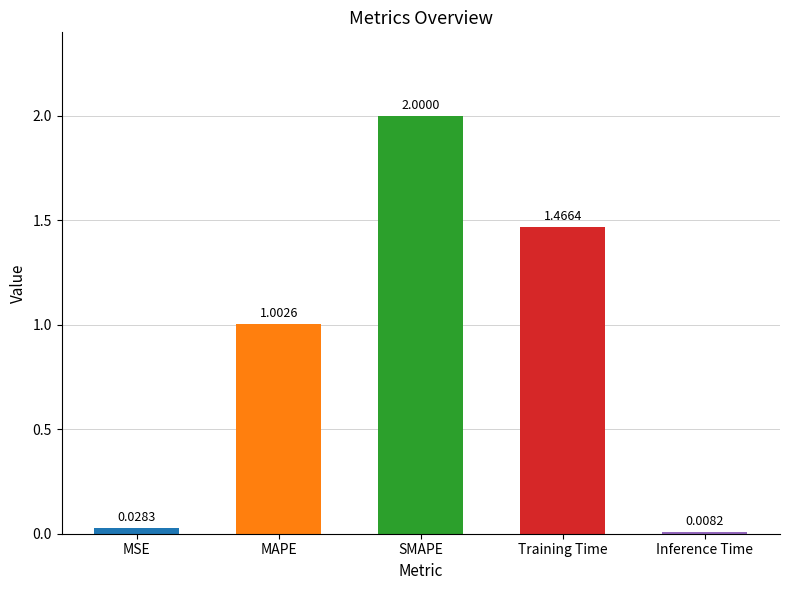

Where does the data first go above 1?

MAPE